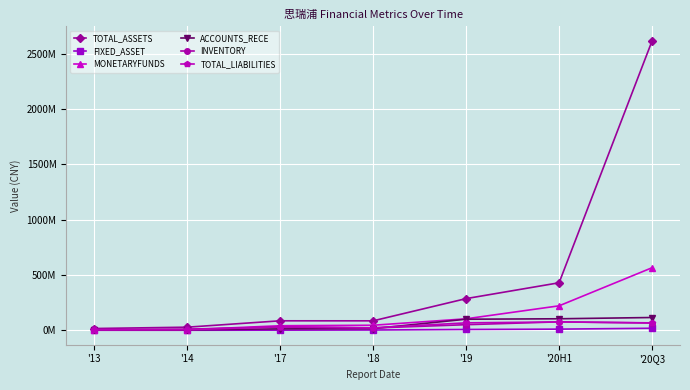

True or false: FIXED_ASSET and MONETARYFUNDS intersect in this chart.

False